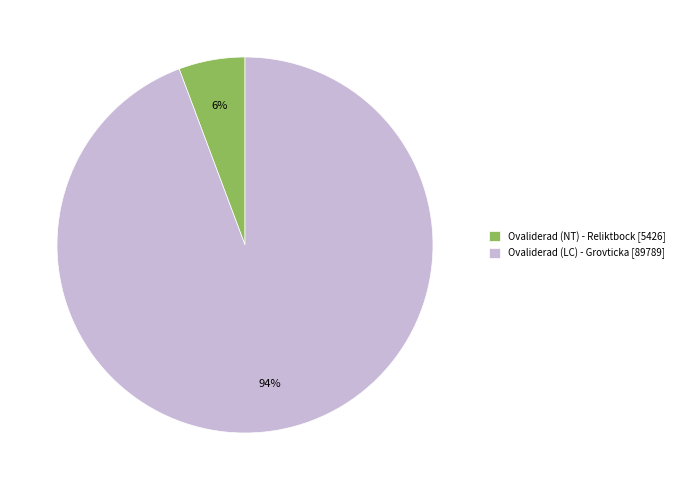

Is there a majority slice in this chart?

Yes